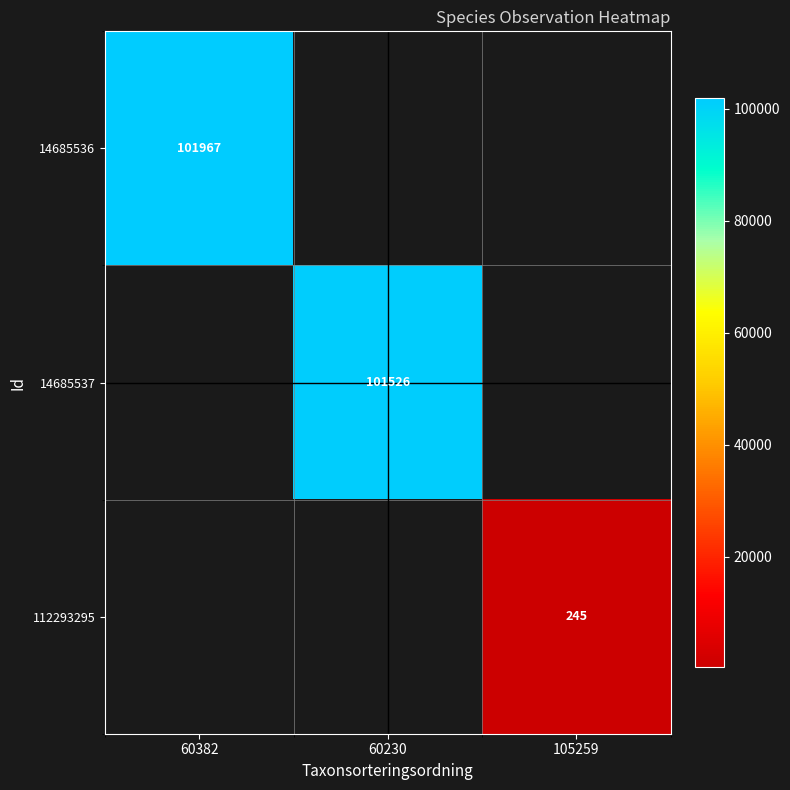

At which category does the chart reach its peak across all series?

60382